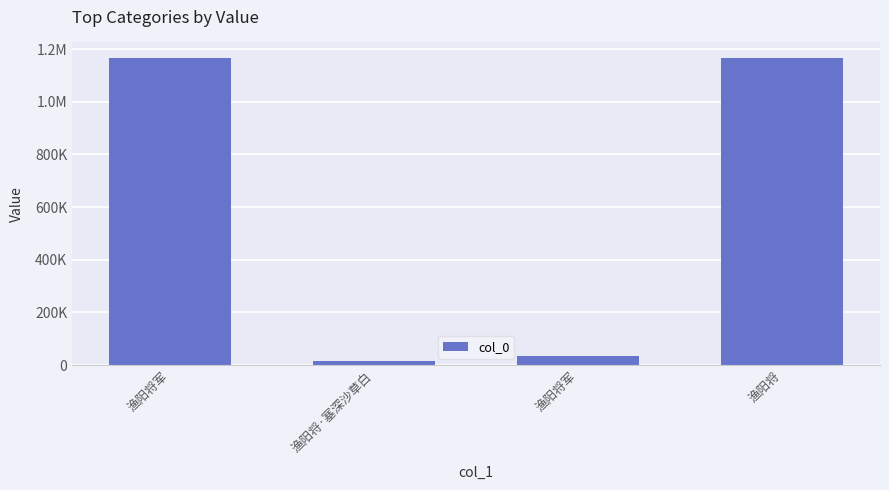

Where is the data nearest to the value 591519?

渔阳将军